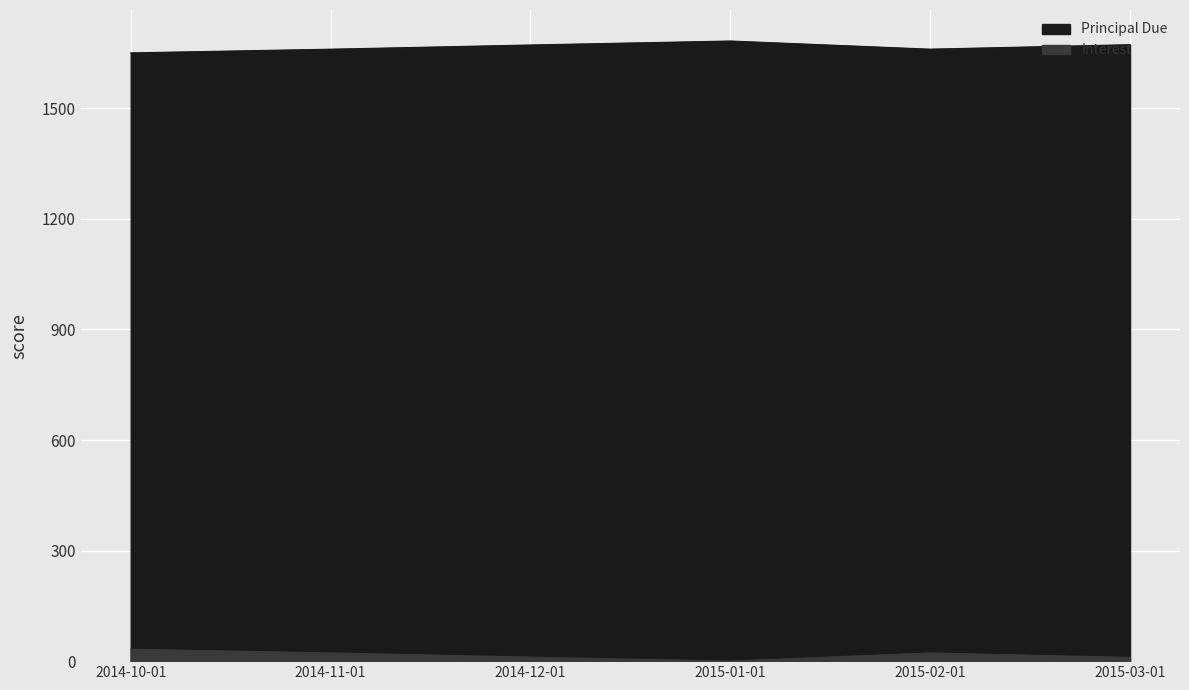

What is the total value across all series at 2014-12-01?

1683.0